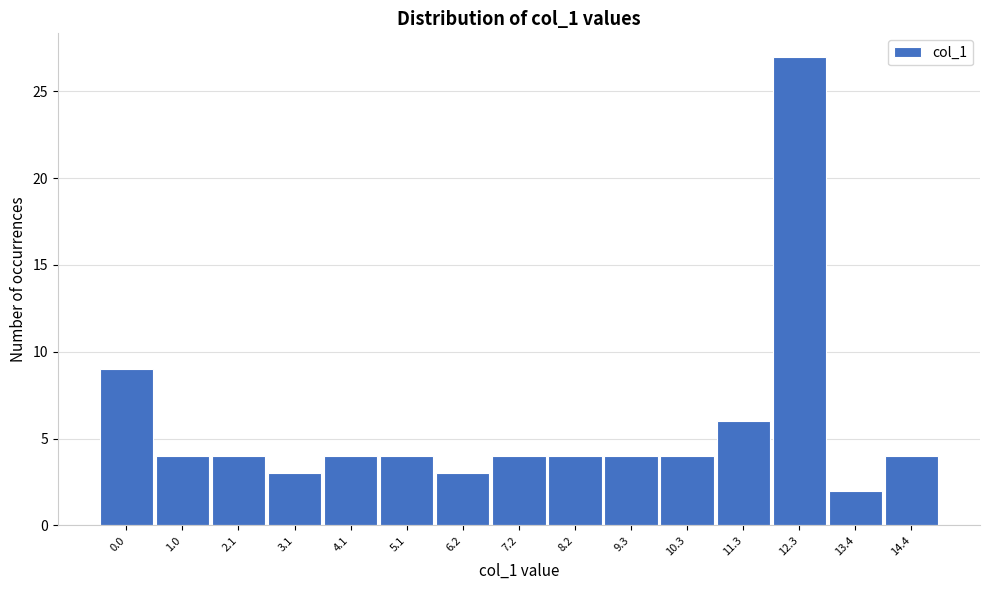

Reading left to right, extract all data points from this chart.

0.0=9	1.0=4	2.1=4	3.1=3	4.1=4	5.1=4	6.2=3	7.2=4	8.2=4	9.3=4	10.3=4	11.3=6	12.3=27	13.4=2	14.4=4